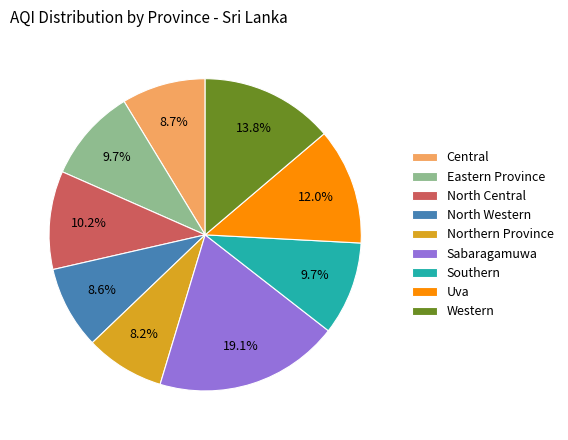

To the nearest percent, what percentage of the pie is Sabaragamuwa?

19%